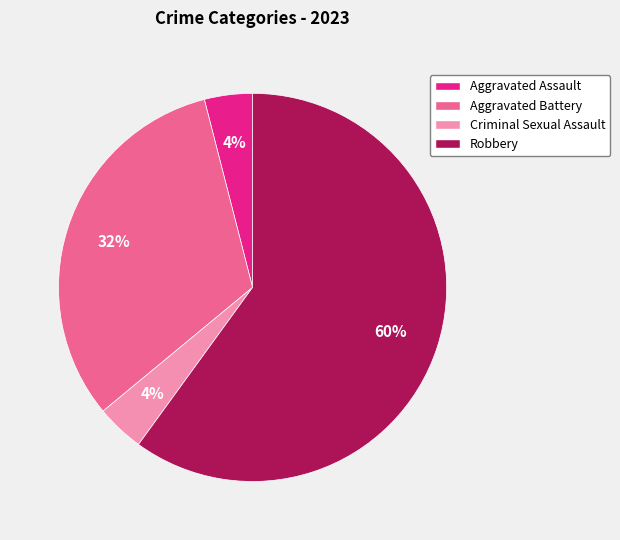

Count the number of slices in the pie.

4